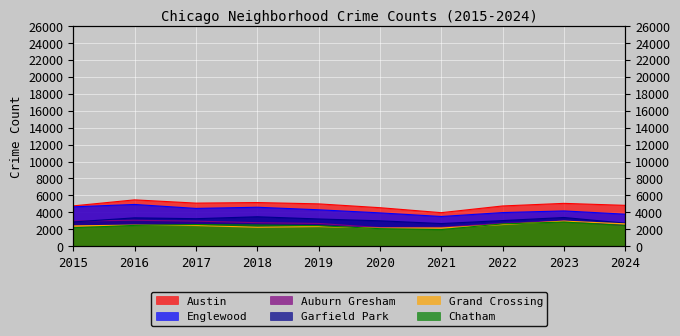

List the labels in order of Englewood value, largest first.

2016, 2015, 2018, 2017, 2019, 2023, 2022, 2020, 2024, 2021